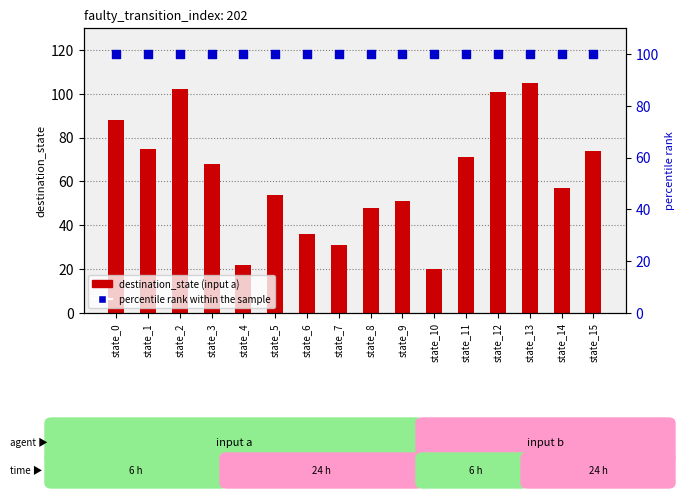

At how many categories does at least one series exceed 97?

16